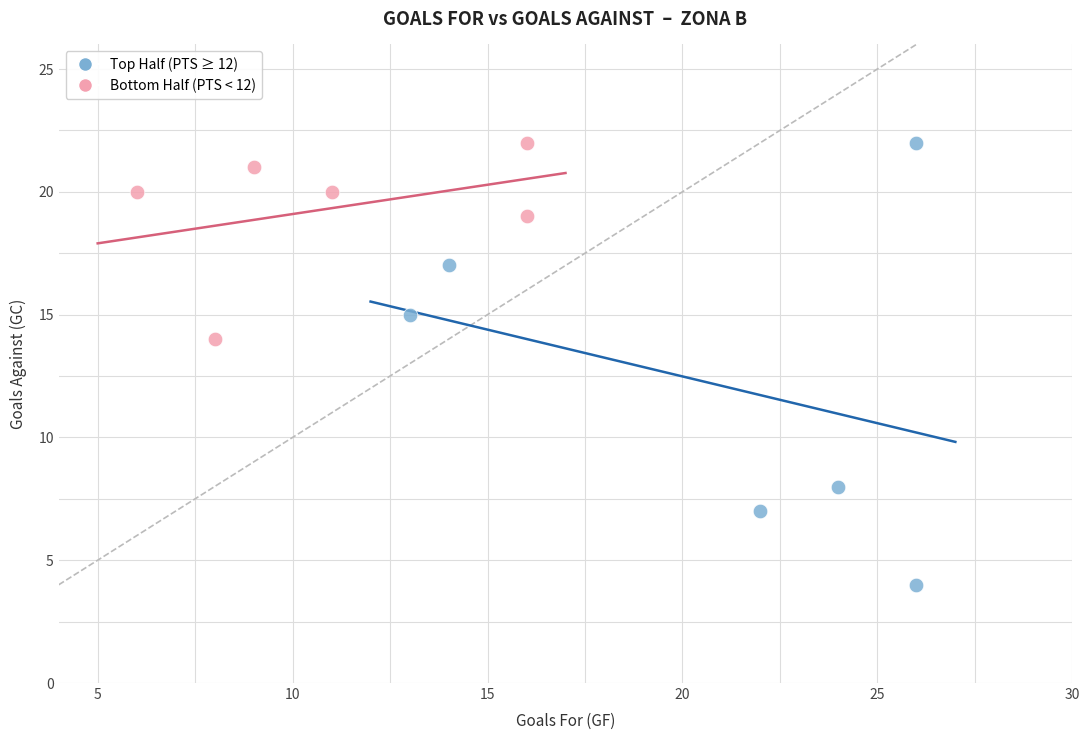

Which series has the largest Y range (max minus min)?

Top Half (PTS ≥ 12)